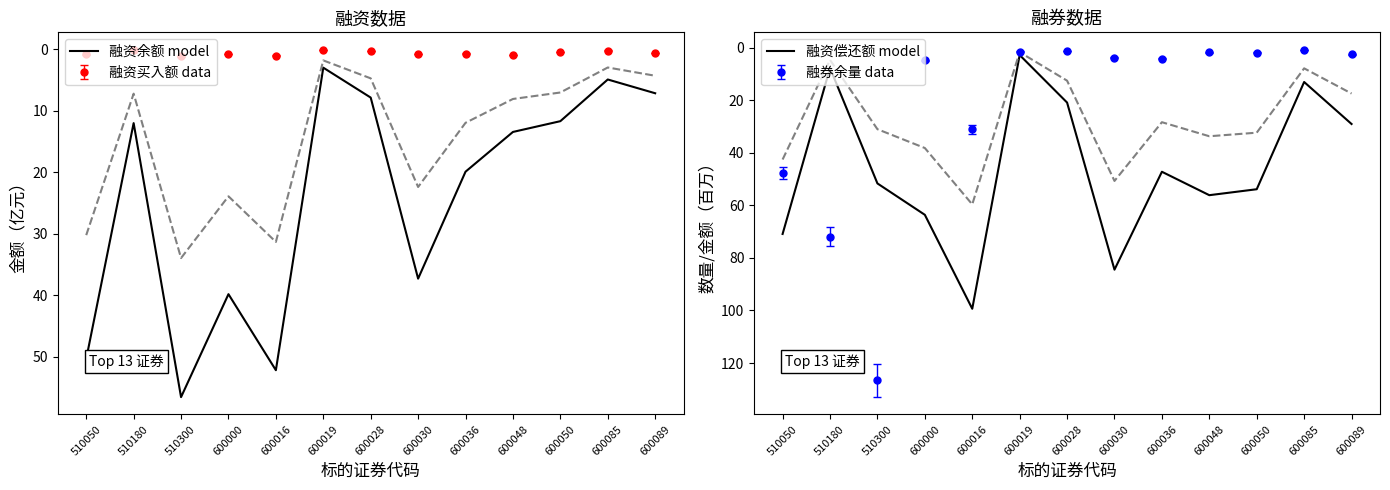

How many intersections are there between 融资偿还额 model and 融资余额 model?

4